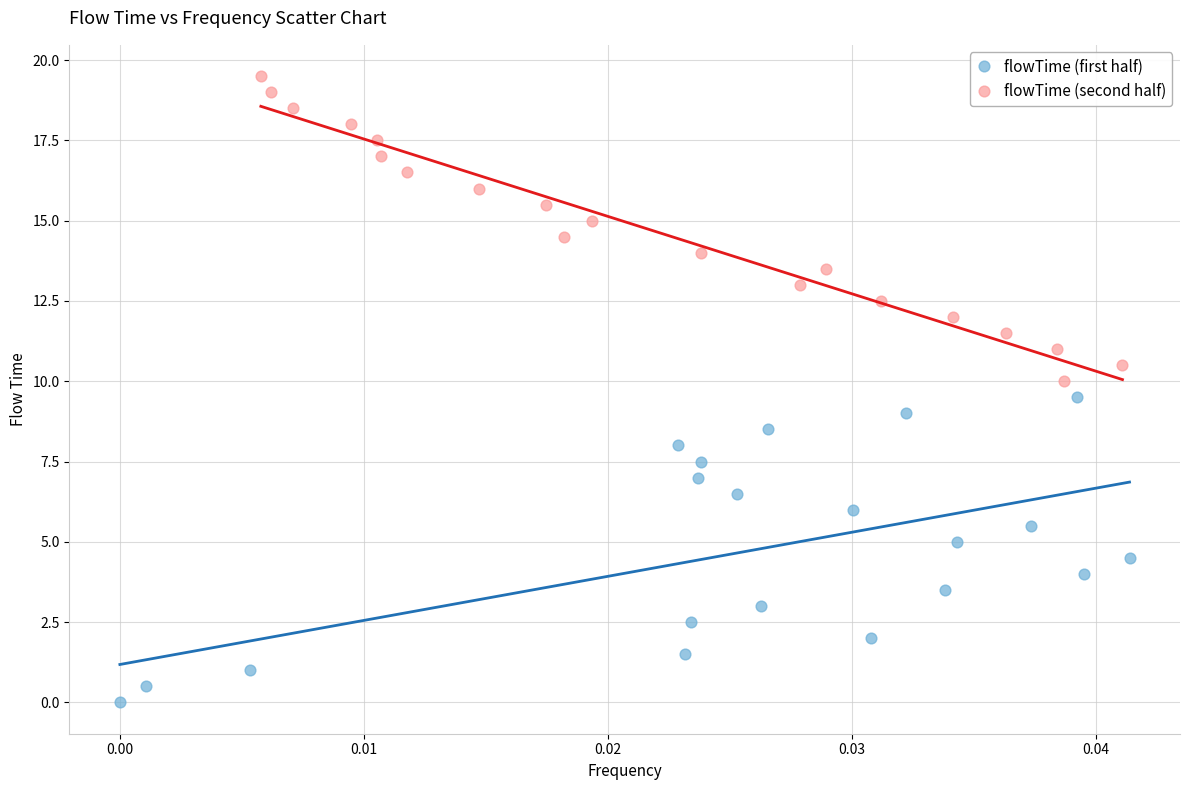

Which series contains the lowest Y value?

flowTime (first half)